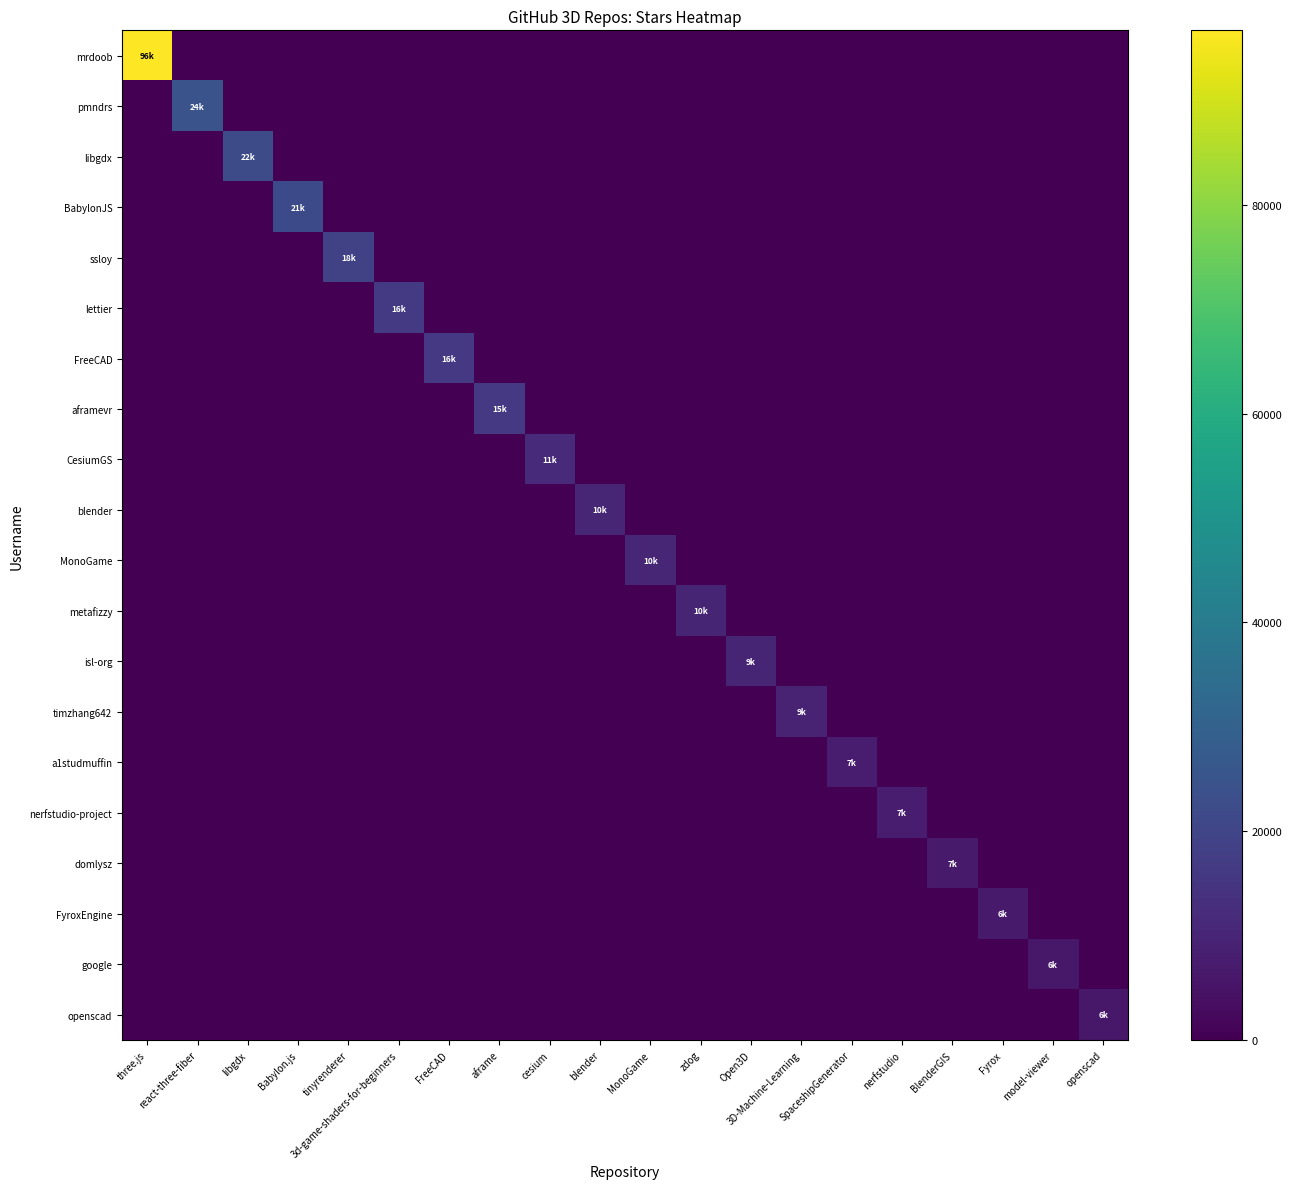

Reading left to right, what are all the values shown in this chart?

mrdoob: three.js=96700	react-three-fiber=0	libgdx=0	Babylon.js=0	tinyrenderer=0	3d-game-shaders-for-beginners=0	FreeCAD=0	aframe=0	cesium=0	blender=0	MonoGame=0	zdog=0	Open3D=0	3D-Machine-Learning=0	SpaceshipGenerator=0	nerfstudio=0	BlenderGIS=0	Fyrox=0	model-viewer=0	openscad=0
pmndrs: three.js=0	react-three-fiber=24900	libgdx=0	Babylon.js=0	tinyrenderer=0	3d-game-shaders-for-beginners=0	FreeCAD=0	aframe=0	cesium=0	blender=0	MonoGame=0	zdog=0	Open3D=0	3D-Machine-Learning=0	SpaceshipGenerator=0	nerfstudio=0	BlenderGIS=0	Fyrox=0	model-viewer=0	openscad=0
libgdx: three.js=0	react-three-fiber=0	libgdx=22300	Babylon.js=0	tinyrenderer=0	3d-game-shaders-for-beginners=0	FreeCAD=0	aframe=0	cesium=0	blender=0	MonoGame=0	zdog=0	Open3D=0	3D-Machine-Learning=0	SpaceshipGenerator=0	nerfstudio=0	BlenderGIS=0	Fyrox=0	model-viewer=0	openscad=0
BabylonJS: three.js=0	react-three-fiber=0	libgdx=0	Babylon.js=21900	tinyrenderer=0	3d-game-shaders-for-beginners=0	FreeCAD=0	aframe=0	cesium=0	blender=0	MonoGame=0	zdog=0	Open3D=0	3D-Machine-Learning=0	SpaceshipGenerator=0	nerfstudio=0	BlenderGIS=0	Fyrox=0	model-viewer=0	openscad=0
ssloy: three.js=0	react-three-fiber=0	libgdx=0	Babylon.js=0	tinyrenderer=18600	3d-game-shaders-for-beginners=0	FreeCAD=0	aframe=0	cesium=0	blender=0	MonoGame=0	zdog=0	Open3D=0	3D-Machine-Learning=0	SpaceshipGenerator=0	nerfstudio=0	BlenderGIS=0	Fyrox=0	model-viewer=0	openscad=0
lettier: three.js=0	react-three-fiber=0	libgdx=0	Babylon.js=0	tinyrenderer=0	3d-game-shaders-for-beginners=16500	FreeCAD=0	aframe=0	cesium=0	blender=0	MonoGame=0	zdog=0	Open3D=0	3D-Machine-Learning=0	SpaceshipGenerator=0	nerfstudio=0	BlenderGIS=0	Fyrox=0	model-viewer=0	openscad=0
FreeCAD: three.js=0	react-three-fiber=0	libgdx=0	Babylon.js=0	tinyrenderer=0	3d-game-shaders-for-beginners=0	FreeCAD=16200	aframe=0	cesium=0	blender=0	MonoGame=0	zdog=0	Open3D=0	3D-Machine-Learning=0	SpaceshipGenerator=0	nerfstudio=0	BlenderGIS=0	Fyrox=0	model-viewer=0	openscad=0
aframevr: three.js=0	react-three-fiber=0	libgdx=0	Babylon.js=0	tinyrenderer=0	3d-game-shaders-for-beginners=0	FreeCAD=0	aframe=15900	cesium=0	blender=0	MonoGame=0	zdog=0	Open3D=0	3D-Machine-Learning=0	SpaceshipGenerator=0	nerfstudio=0	BlenderGIS=0	Fyrox=0	model-viewer=0	openscad=0
CesiumGS: three.js=0	react-three-fiber=0	libgdx=0	Babylon.js=0	tinyrenderer=0	3d-game-shaders-for-beginners=0	FreeCAD=0	aframe=0	cesium=11400	blender=0	MonoGame=0	zdog=0	Open3D=0	3D-Machine-Learning=0	SpaceshipGenerator=0	nerfstudio=0	BlenderGIS=0	Fyrox=0	model-viewer=0	openscad=0
blender: three.js=0	react-three-fiber=0	libgdx=0	Babylon.js=0	tinyrenderer=0	3d-game-shaders-for-beginners=0	FreeCAD=0	aframe=0	cesium=0	blender=10500	MonoGame=0	zdog=0	Open3D=0	3D-Machine-Learning=0	SpaceshipGenerator=0	nerfstudio=0	BlenderGIS=0	Fyrox=0	model-viewer=0	openscad=0
MonoGame: three.js=0	react-three-fiber=0	libgdx=0	Babylon.js=0	tinyrenderer=0	3d-game-shaders-for-beginners=0	FreeCAD=0	aframe=0	cesium=0	blender=0	MonoGame=10500	zdog=0	Open3D=0	3D-Machine-Learning=0	SpaceshipGenerator=0	nerfstudio=0	BlenderGIS=0	Fyrox=0	model-viewer=0	openscad=0
metafizzy: three.js=0	react-three-fiber=0	libgdx=0	Babylon.js=0	tinyrenderer=0	3d-game-shaders-for-beginners=0	FreeCAD=0	aframe=0	cesium=0	blender=0	MonoGame=0	zdog=10100	Open3D=0	3D-Machine-Learning=0	SpaceshipGenerator=0	nerfstudio=0	BlenderGIS=0	Fyrox=0	model-viewer=0	openscad=0
isl-org: three.js=0	react-three-fiber=0	libgdx=0	Babylon.js=0	tinyrenderer=0	3d-game-shaders-for-beginners=0	FreeCAD=0	aframe=0	cesium=0	blender=0	MonoGame=0	zdog=0	Open3D=9900	3D-Machine-Learning=0	SpaceshipGenerator=0	nerfstudio=0	BlenderGIS=0	Fyrox=0	model-viewer=0	openscad=0
timzhang642: three.js=0	react-three-fiber=0	libgdx=0	Babylon.js=0	tinyrenderer=0	3d-game-shaders-for-beginners=0	FreeCAD=0	aframe=0	cesium=0	blender=0	MonoGame=0	zdog=0	Open3D=0	3D-Machine-Learning=9300	SpaceshipGenerator=0	nerfstudio=0	BlenderGIS=0	Fyrox=0	model-viewer=0	openscad=0
a1studmuffin: three.js=0	react-three-fiber=0	libgdx=0	Babylon.js=0	tinyrenderer=0	3d-game-shaders-for-beginners=0	FreeCAD=0	aframe=0	cesium=0	blender=0	MonoGame=0	zdog=0	Open3D=0	3D-Machine-Learning=0	SpaceshipGenerator=7500	nerfstudio=0	BlenderGIS=0	Fyrox=0	model-viewer=0	openscad=0
nerfstudio-project: three.js=0	react-three-fiber=0	libgdx=0	Babylon.js=0	tinyrenderer=0	3d-game-shaders-for-beginners=0	FreeCAD=0	aframe=0	cesium=0	blender=0	MonoGame=0	zdog=0	Open3D=0	3D-Machine-Learning=0	SpaceshipGenerator=0	nerfstudio=7400	BlenderGIS=0	Fyrox=0	model-viewer=0	openscad=0
domlysz: three.js=0	react-three-fiber=0	libgdx=0	Babylon.js=0	tinyrenderer=0	3d-game-shaders-for-beginners=0	FreeCAD=0	aframe=0	cesium=0	blender=0	MonoGame=0	zdog=0	Open3D=0	3D-Machine-Learning=0	SpaceshipGenerator=0	nerfstudio=0	BlenderGIS=7000	Fyrox=0	model-viewer=0	openscad=0
FyroxEngine: three.js=0	react-three-fiber=0	libgdx=0	Babylon.js=0	tinyrenderer=0	3d-game-shaders-for-beginners=0	FreeCAD=0	aframe=0	cesium=0	blender=0	MonoGame=0	zdog=0	Open3D=0	3D-Machine-Learning=0	SpaceshipGenerator=0	nerfstudio=0	BlenderGIS=0	Fyrox=6900	model-viewer=0	openscad=0
google: three.js=0	react-three-fiber=0	libgdx=0	Babylon.js=0	tinyrenderer=0	3d-game-shaders-for-beginners=0	FreeCAD=0	aframe=0	cesium=0	blender=0	MonoGame=0	zdog=0	Open3D=0	3D-Machine-Learning=0	SpaceshipGenerator=0	nerfstudio=0	BlenderGIS=0	Fyrox=0	model-viewer=6200	openscad=0
openscad: three.js=0	react-three-fiber=0	libgdx=0	Babylon.js=0	tinyrenderer=0	3d-game-shaders-for-beginners=0	FreeCAD=0	aframe=0	cesium=0	blender=0	MonoGame=0	zdog=0	Open3D=0	3D-Machine-Learning=0	SpaceshipGenerator=0	nerfstudio=0	BlenderGIS=0	Fyrox=0	model-viewer=0	openscad=6100